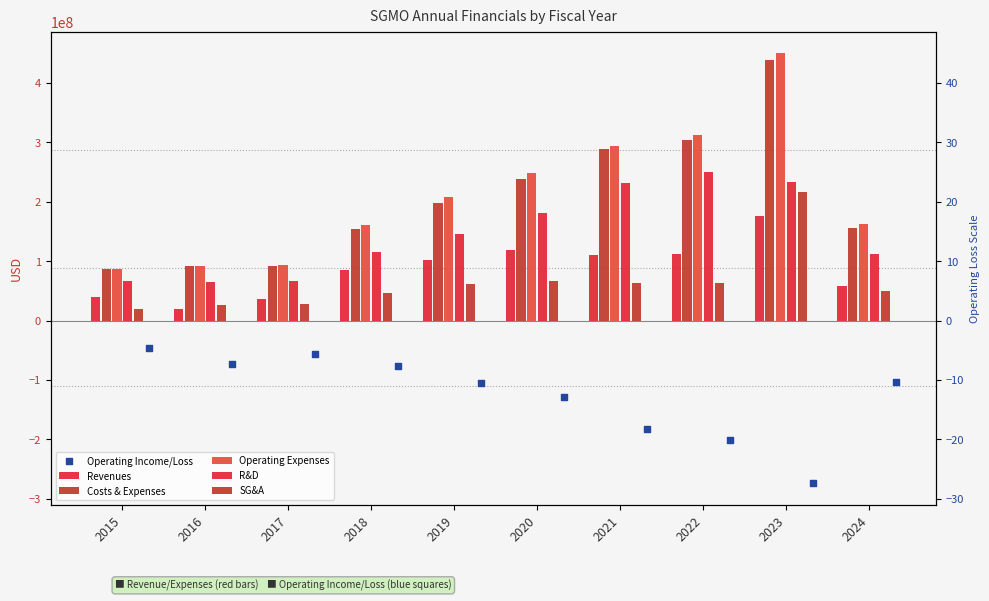

Which series has the largest total across all categories?

Operating Expenses